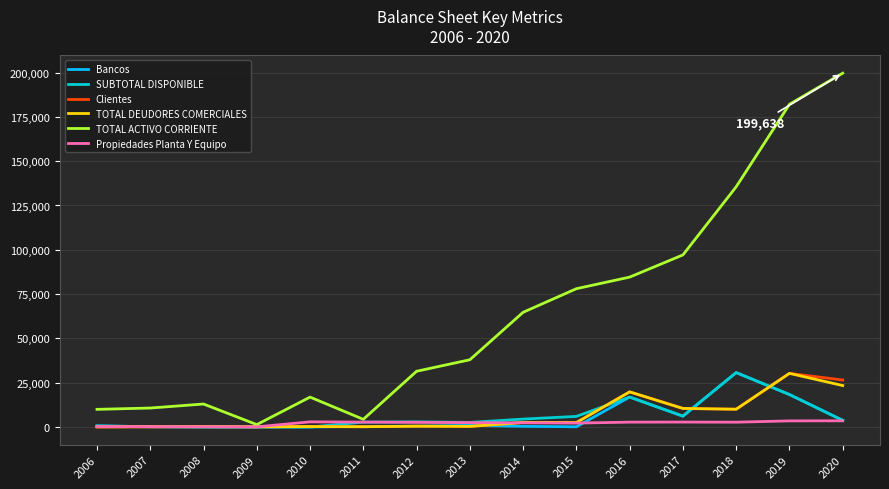

Does the chart have visible grid lines?

Yes